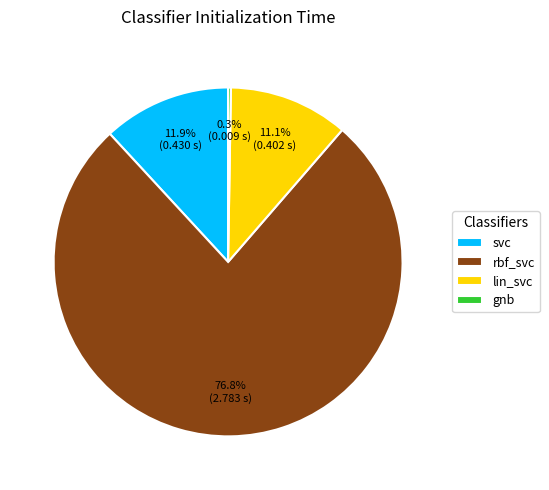

What is the largest slice in the pie chart?

rbf_svc